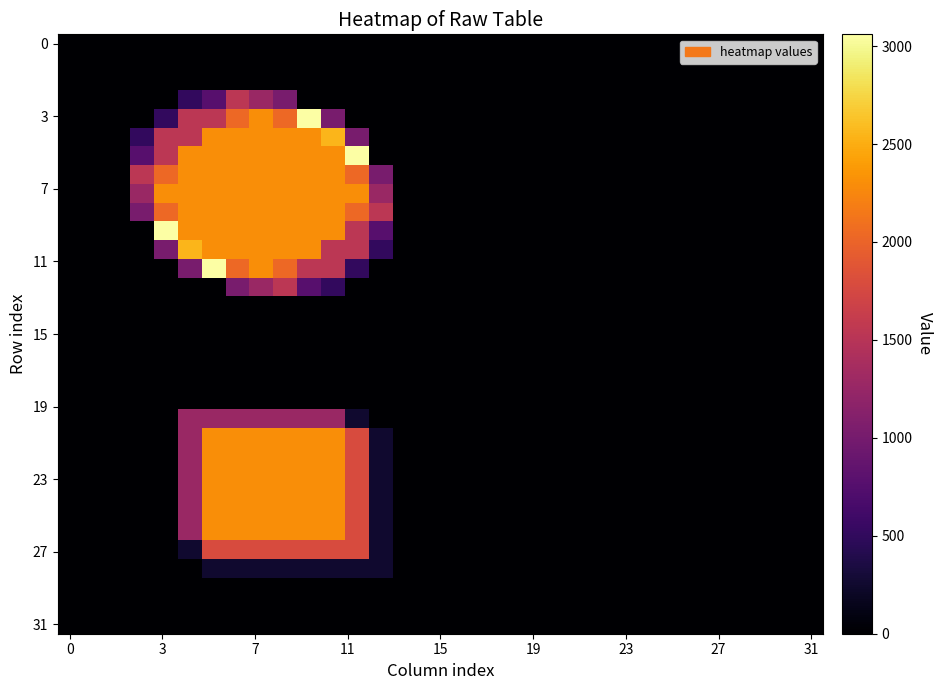

At how many categories does at least one series exceed 419?

11